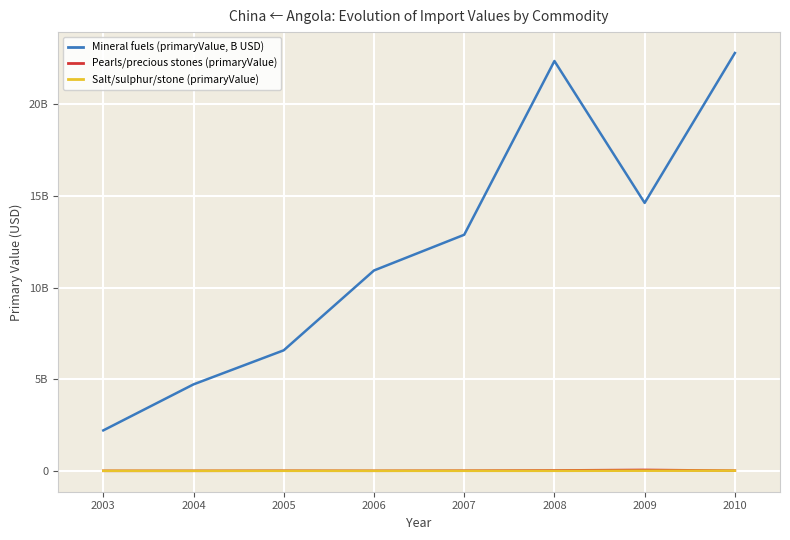

Does the chart display data point markers on the line(s)?

No